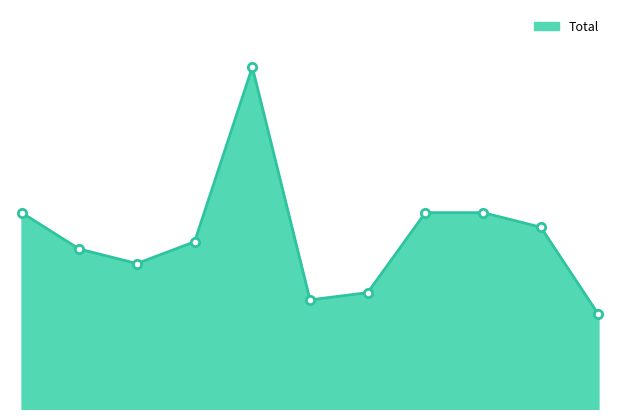

True or false: there are more than 2 points higher than both neighbors.

False